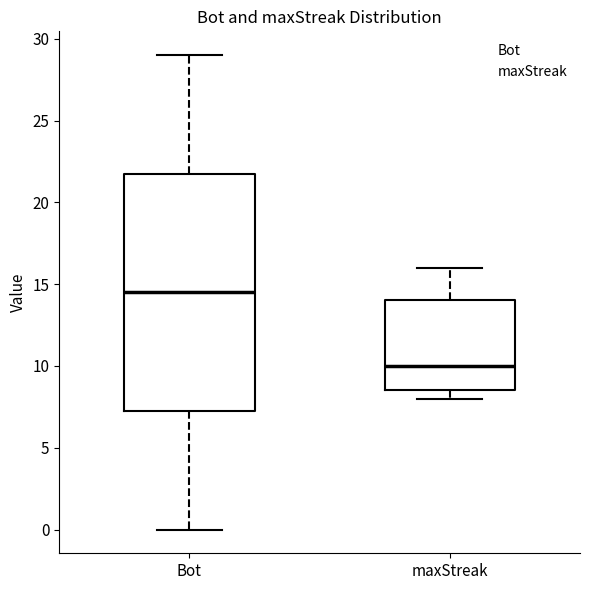

Which box's median line is the highest?

Bot